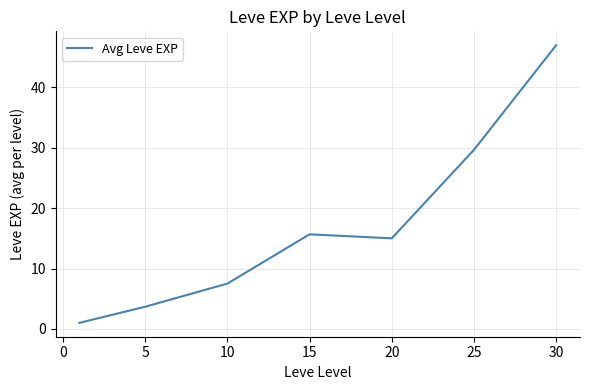

What is the greatest value displayed?

47.0